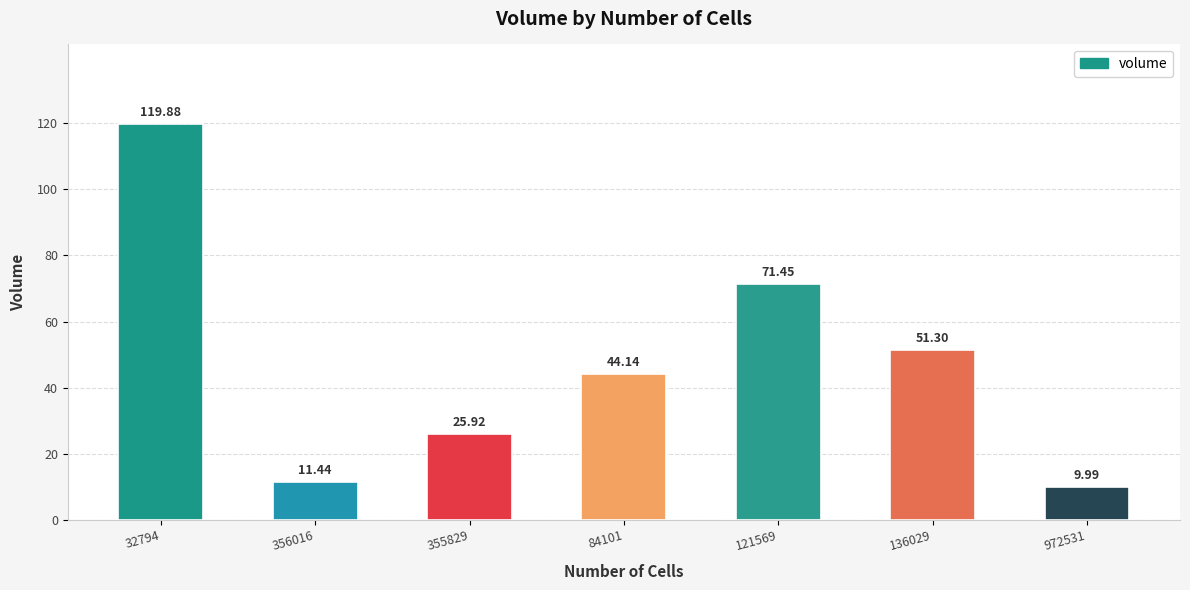

Where is the data nearest to the value 64?

121569